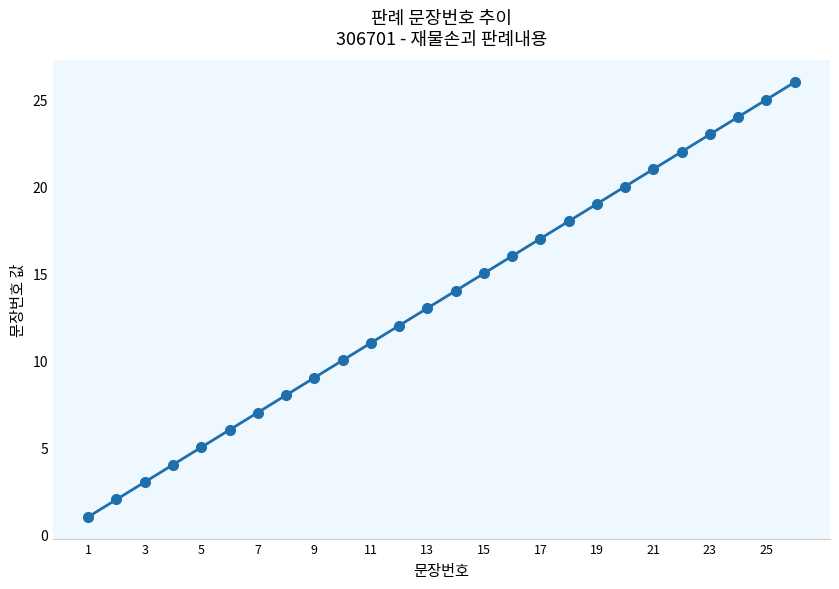

Reading left to right, what are all the values shown in this chart?

1	2	3	4	5	6	7	8	9	10	11	12	13	14	15	16	17	18	19	20	21	22	23	24	25	26